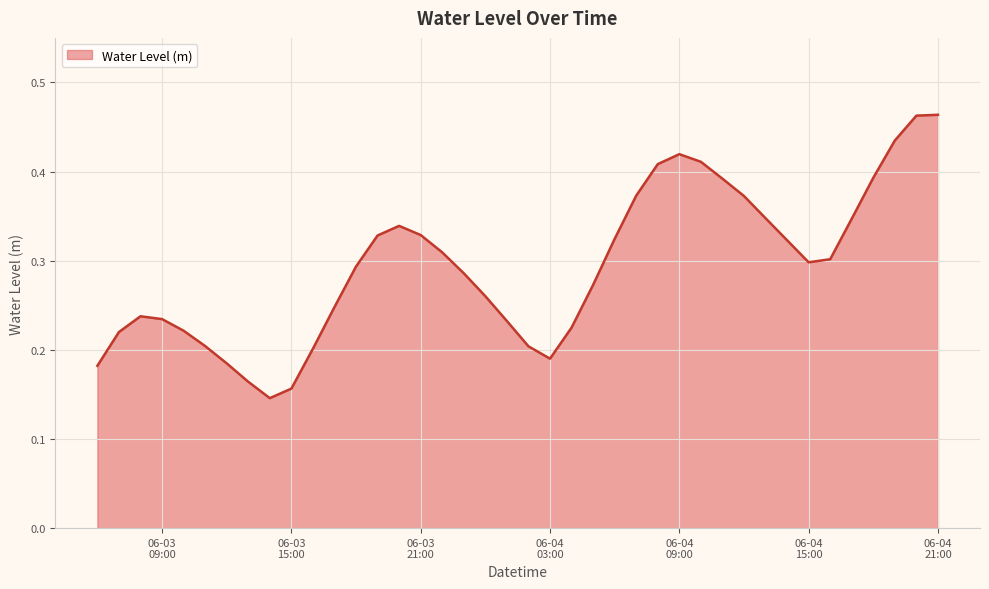

How many lines are shown in the chart?

1